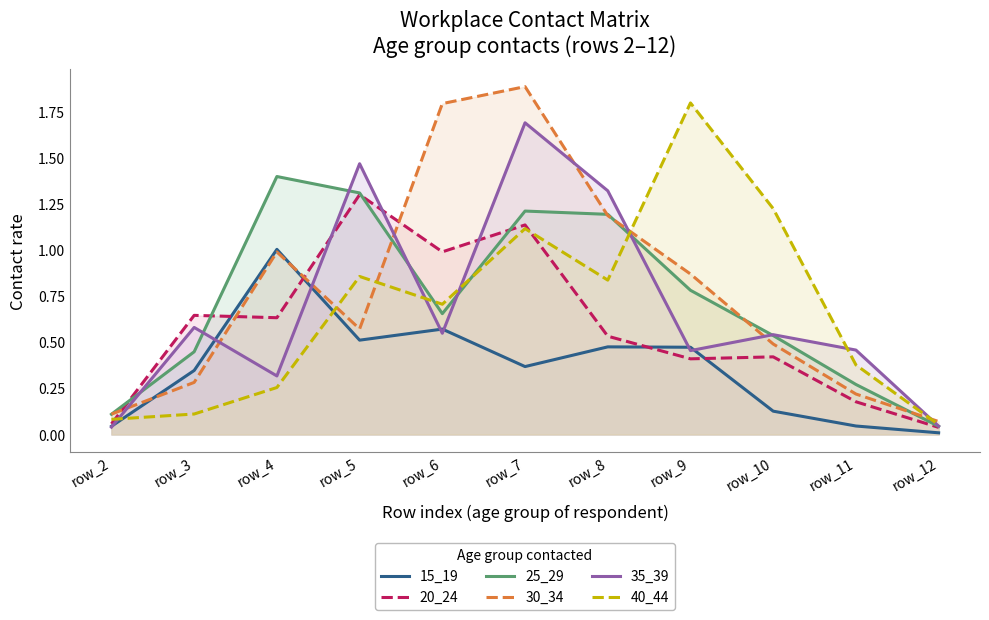

Between row_6 and row_3, which is larger?

row_6